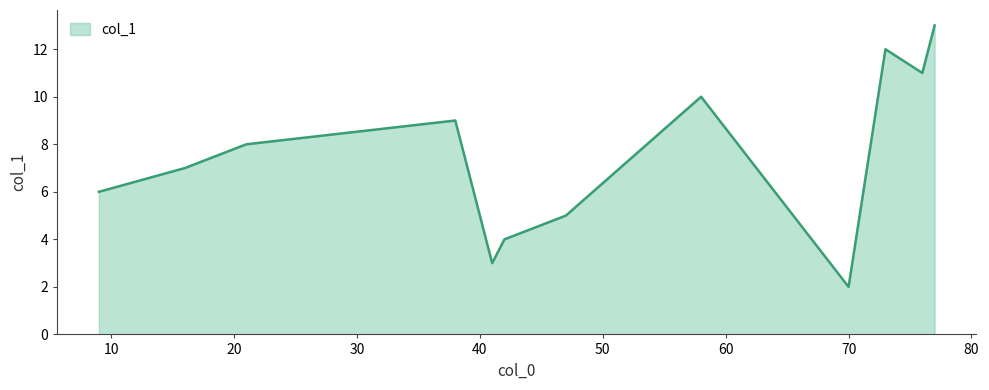

What is the maximum value shown in the chart?

13